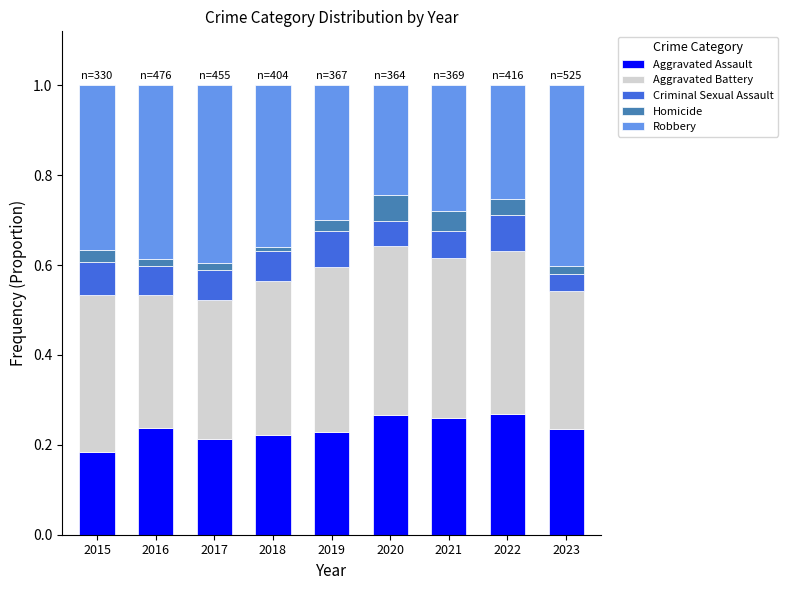

Which category has the lowest value in the Aggravated Assault series?

2015